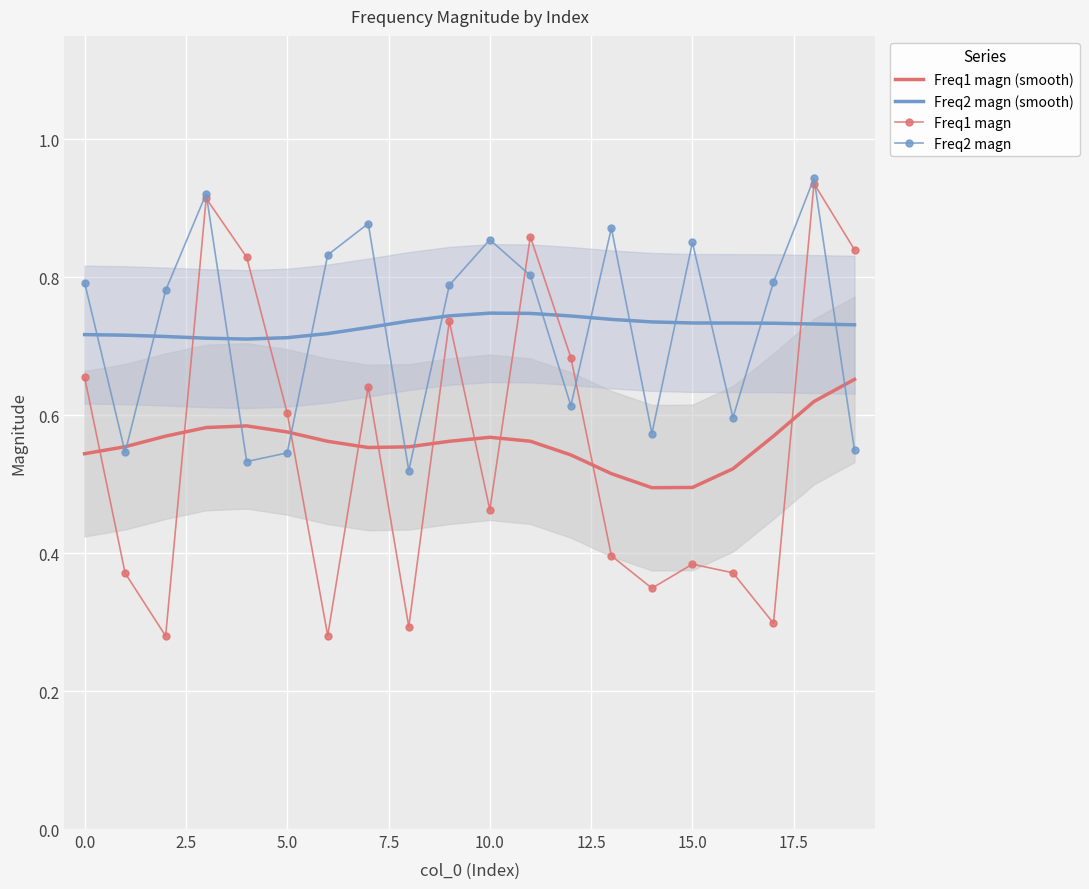

The value of Freq1 magn at 5.0 is 0.2. True or false?

False